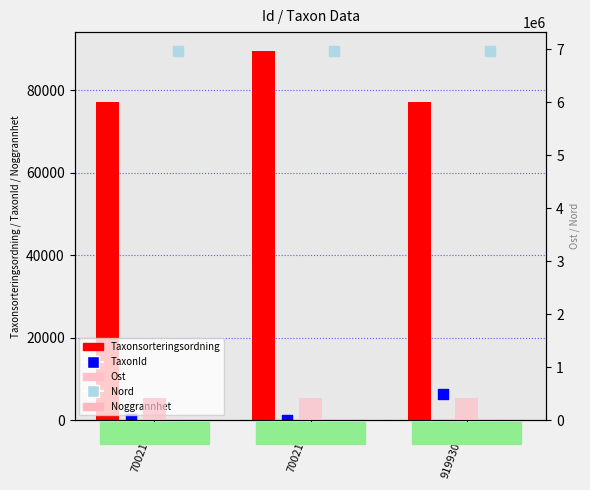

Which series reaches the minimum Y coordinate?

Noggrannhet